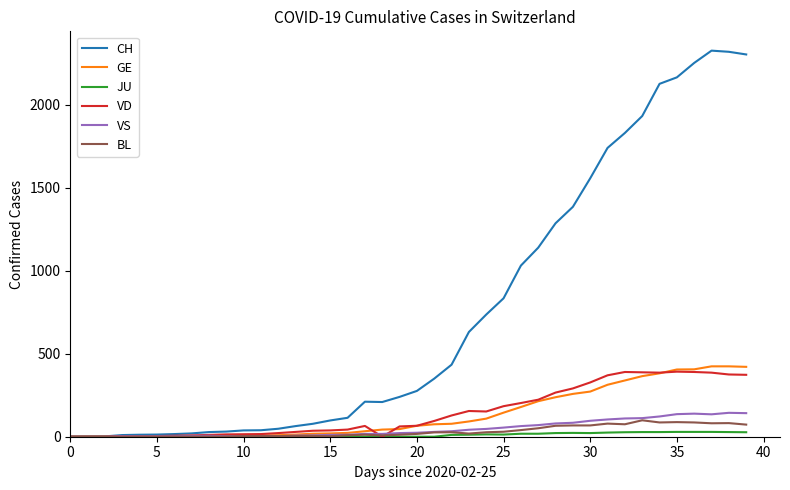

Which series has the widest spread of values?

CH